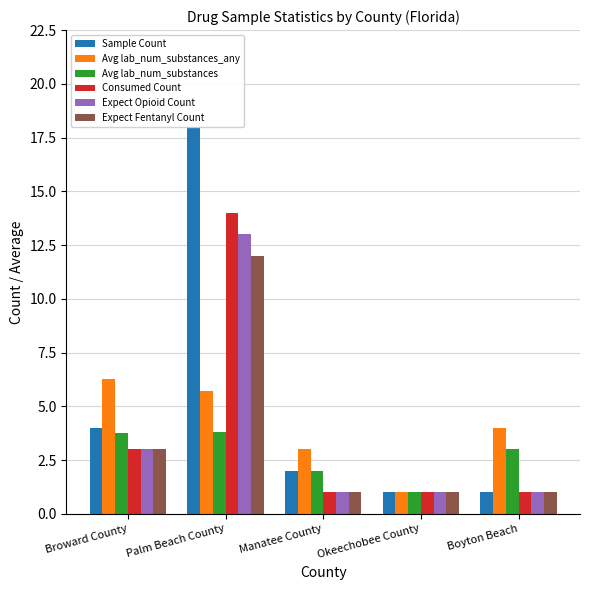

What is the average value of the Expect Fentanyl Count series?

3.6